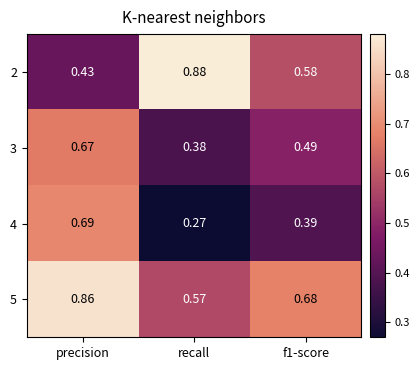

At which category is the sum across all series the highest?

precision